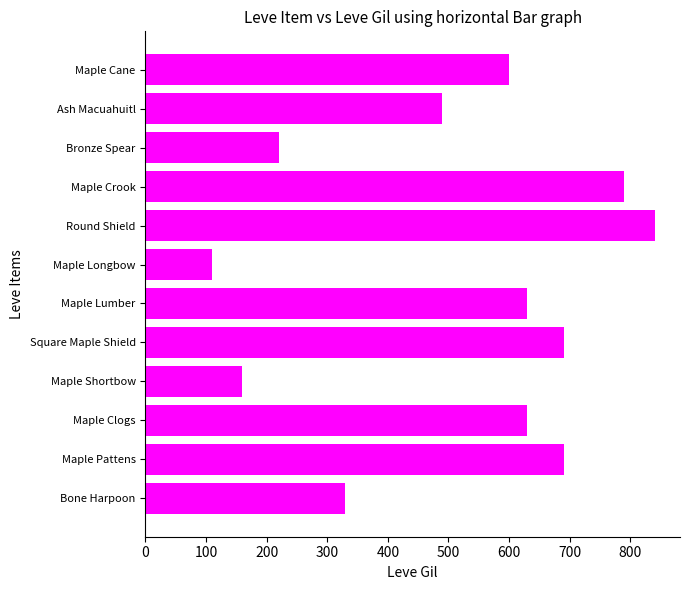

What is the change in value from Round Shield to Ash Macuahuitl?

-350